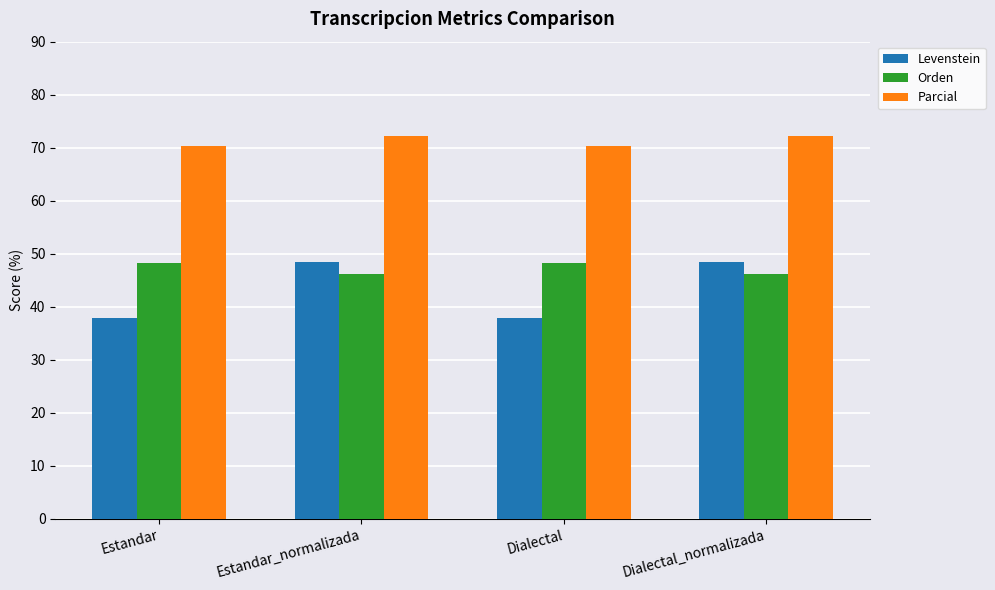

What is the average value of the Orden series?

47.2